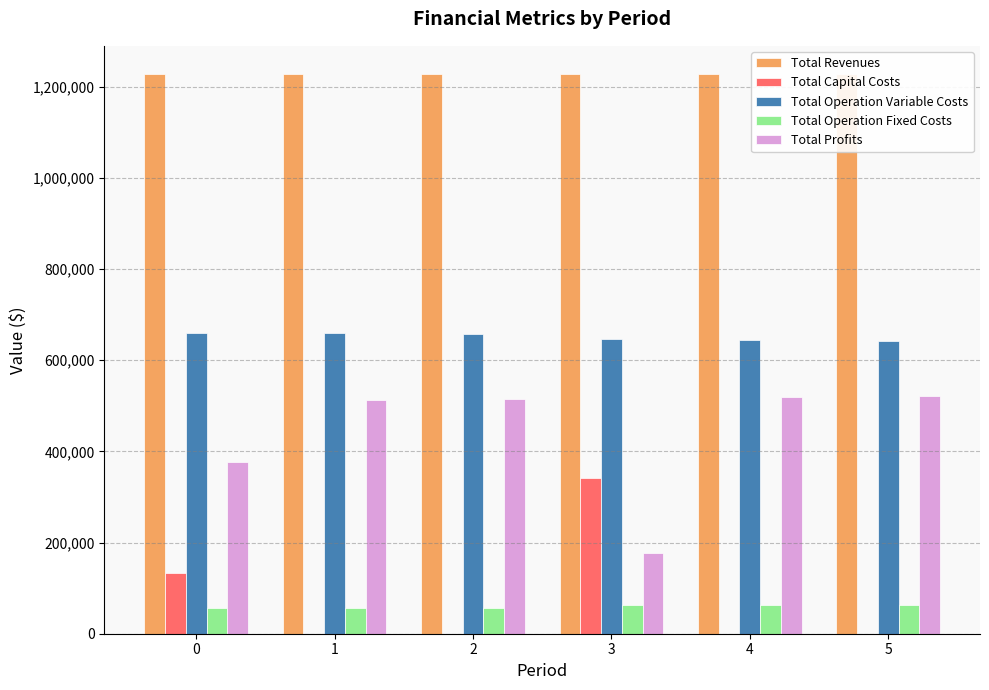

How many groups of bars are there?

6